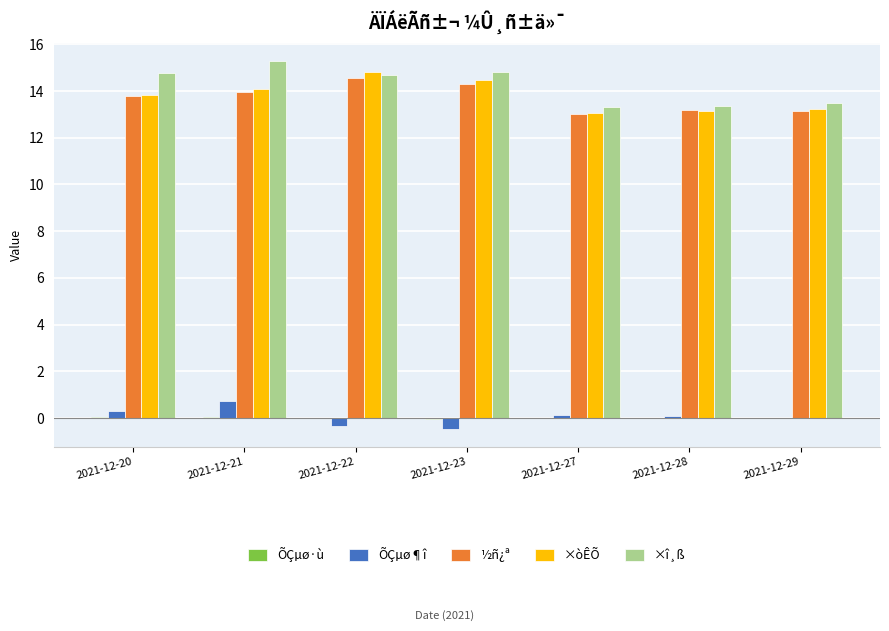

The ×î¸ß series shows 22.9 at 2021-12-28. True or false?

False